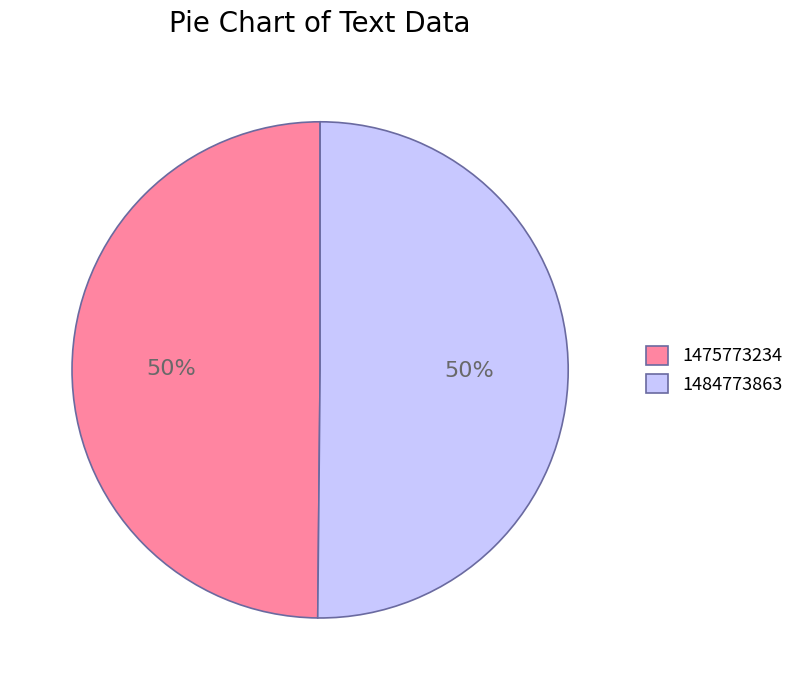

Combined, do 1475773234 and 1484773863 account for over 50%?

Yes